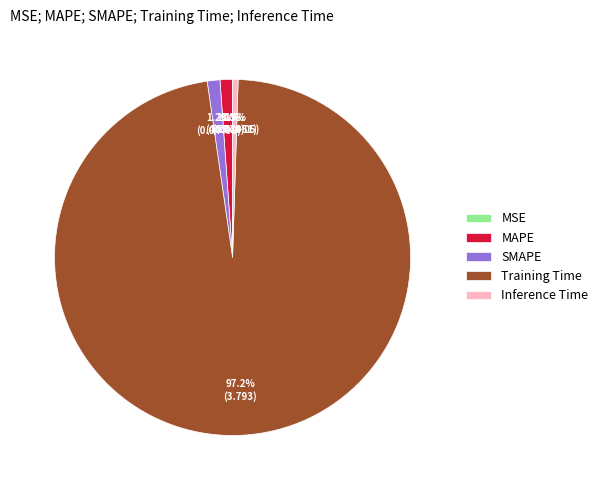

Does any single category account for the majority?

Yes